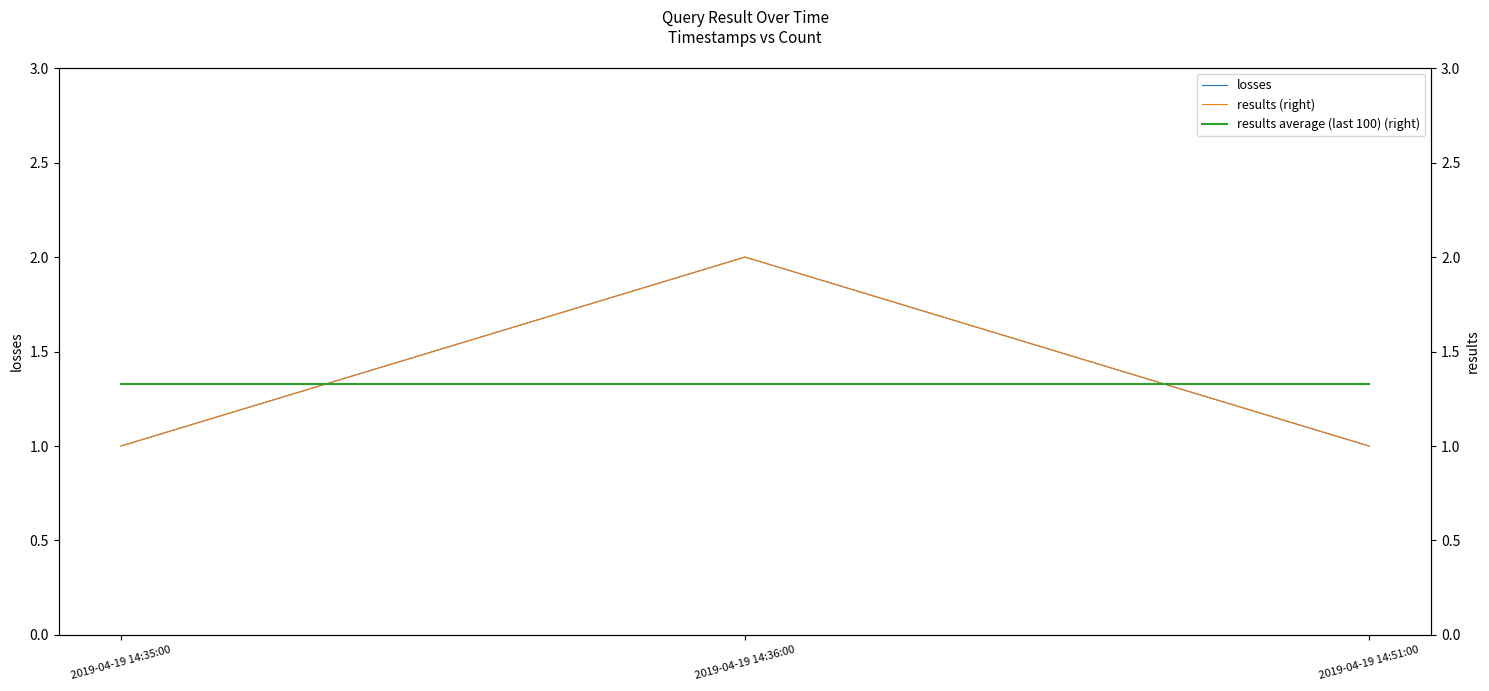

At how many categories does at least one series exceed 1?

3